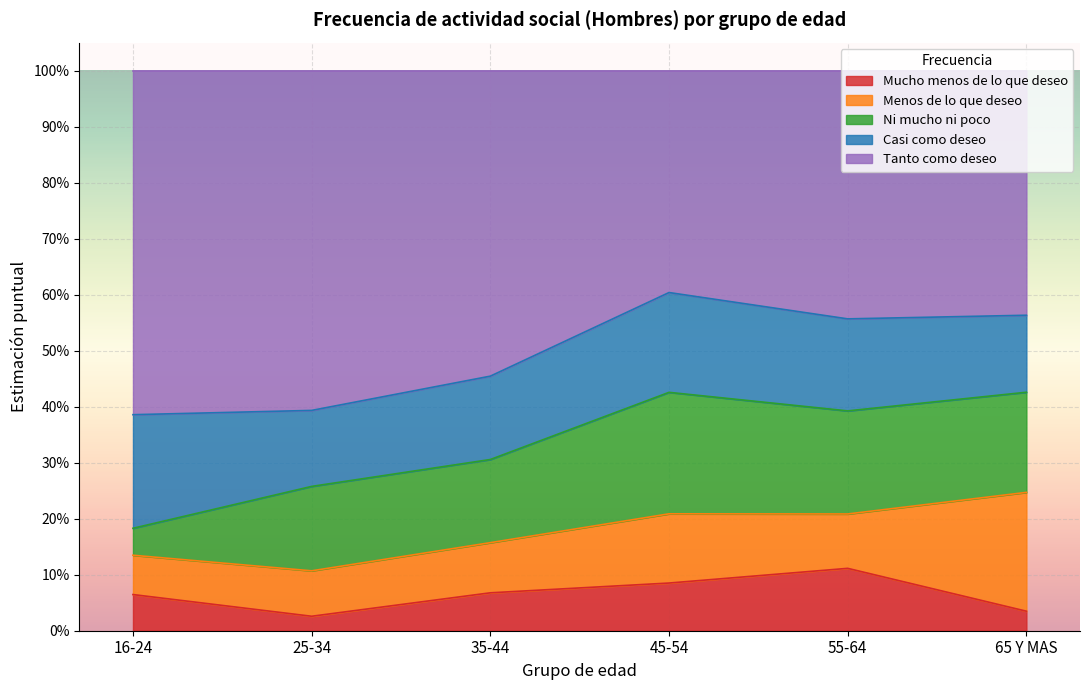

After their last crossing, which series has the higher values: Menos de lo que deseo or Mucho menos de lo que deseo?

Menos de lo que deseo